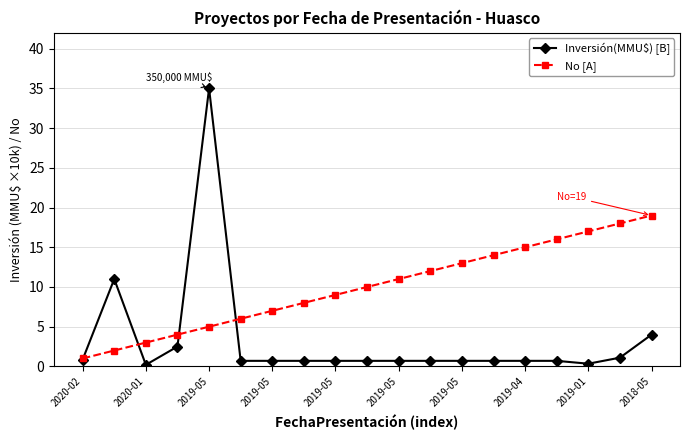

True or false: Inversión(MMU$) [B] has more than 1 interior local peaks.

True